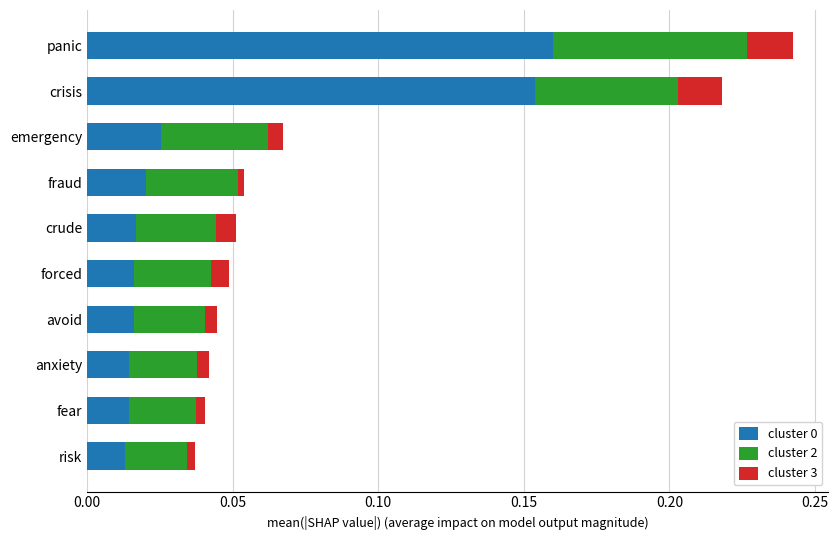

At which category is the sum across all series the highest?

panic